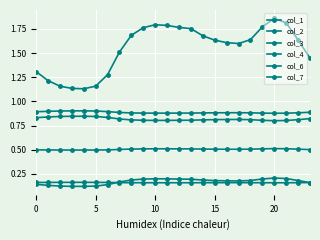

How many interior local peaks does the col_7 series have?

2